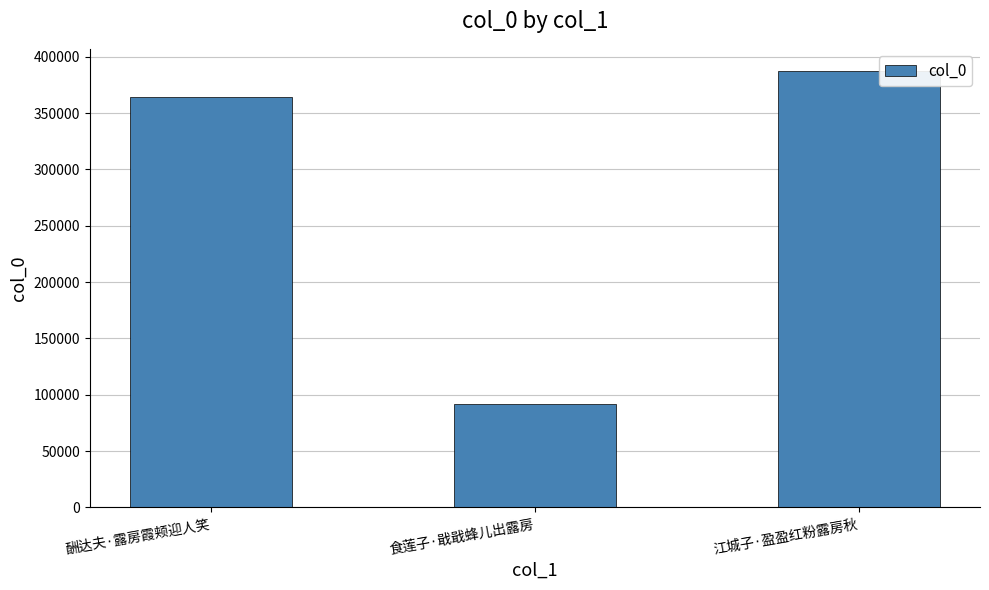

How many values are below 364758?

1